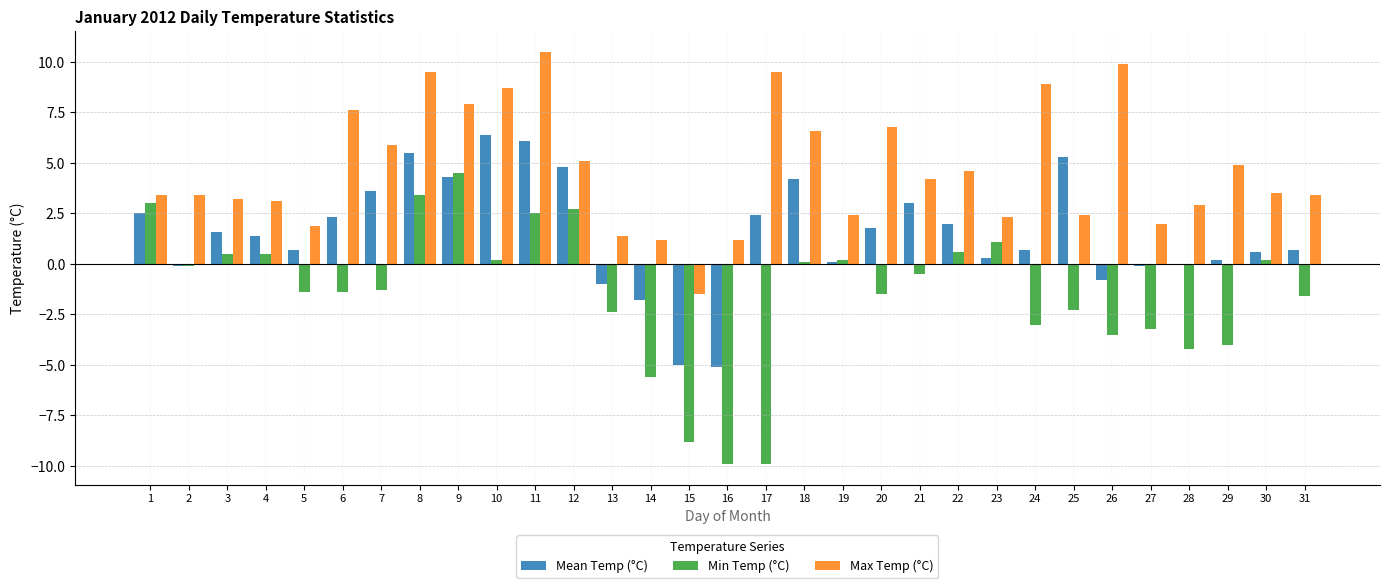

Count the number of data series in this chart.

3